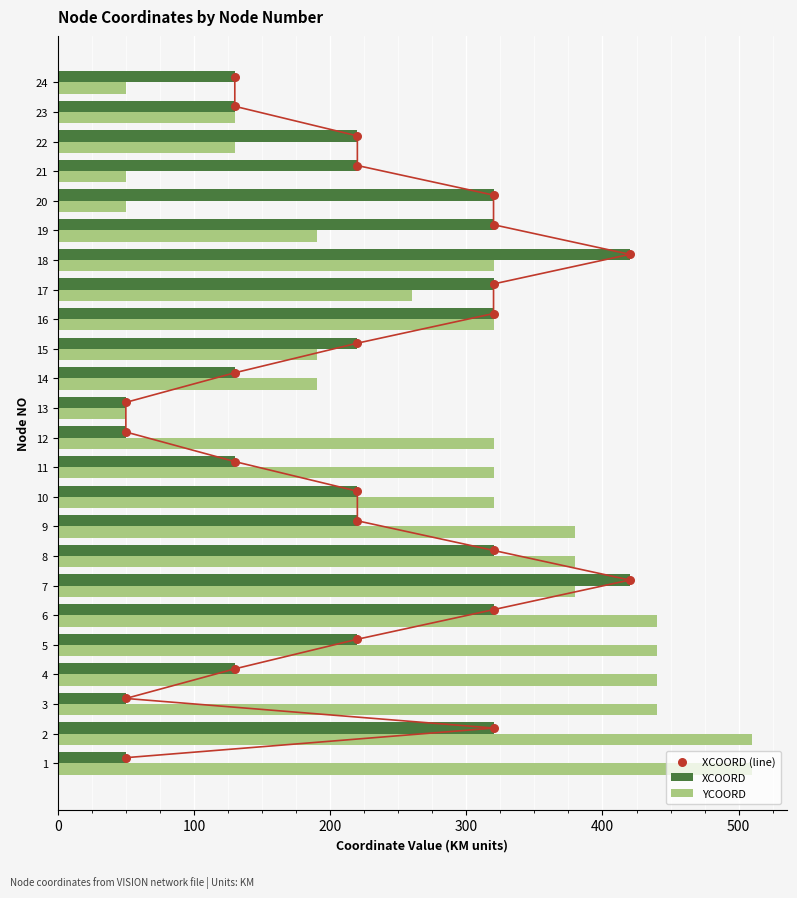

What are all the series names shown in the legend?

XCOORD, YCOORD, XCOORD (line)